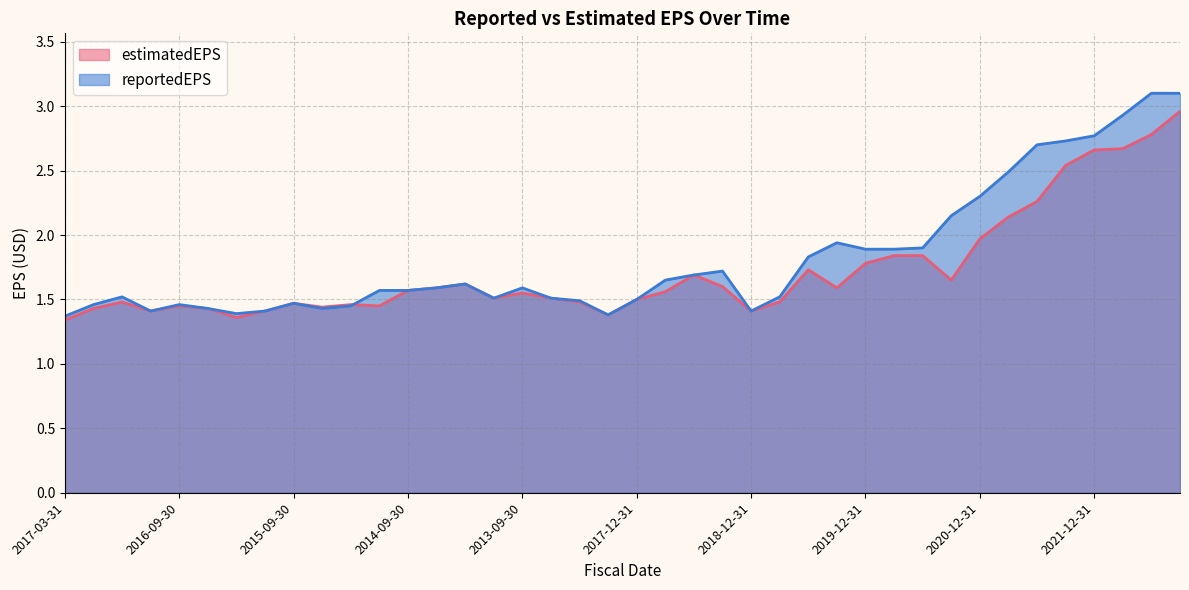

Reading left to right, list all the values displayed in this chart.

2017-03-31=1.4	2017-06-30=1.5	2017-09-30=1.5	2016-12-31=1.4	2016-09-30=1.5	2016-06-30=1.4	2016-03-31=1.4	2015-12-31=1.4	2015-09-30=1.5	2015-06-30=1.4	2015-03-31=1.4	2014-12-31=1.6	2014-09-30=1.6	2014-06-30=1.6	2014-03-31=1.6	2013-12-31=1.5	2013-09-30=1.6	2013-06-30=1.5	2013-03-31=1.5	2012-12-31=1.4	2017-12-31=1.5	2018-03-31=1.6	2018-06-30=1.7	2018-09-30=1.7	2018-12-31=1.4	2019-03-31=1.5	2019-06-30=1.8	2019-09-30=1.9	2019-12-31=1.9	2020-03-31=1.9	2020-06-30=1.9	2020-09-30=2.1	2020-12-31=2.3	2021-03-31=2.5	2021-06-30=2.7	2021-09-30=2.7	2021-12-31=2.8	2022-03-31=2.9	2022-06-30=3.1	2022-09-30=3.1